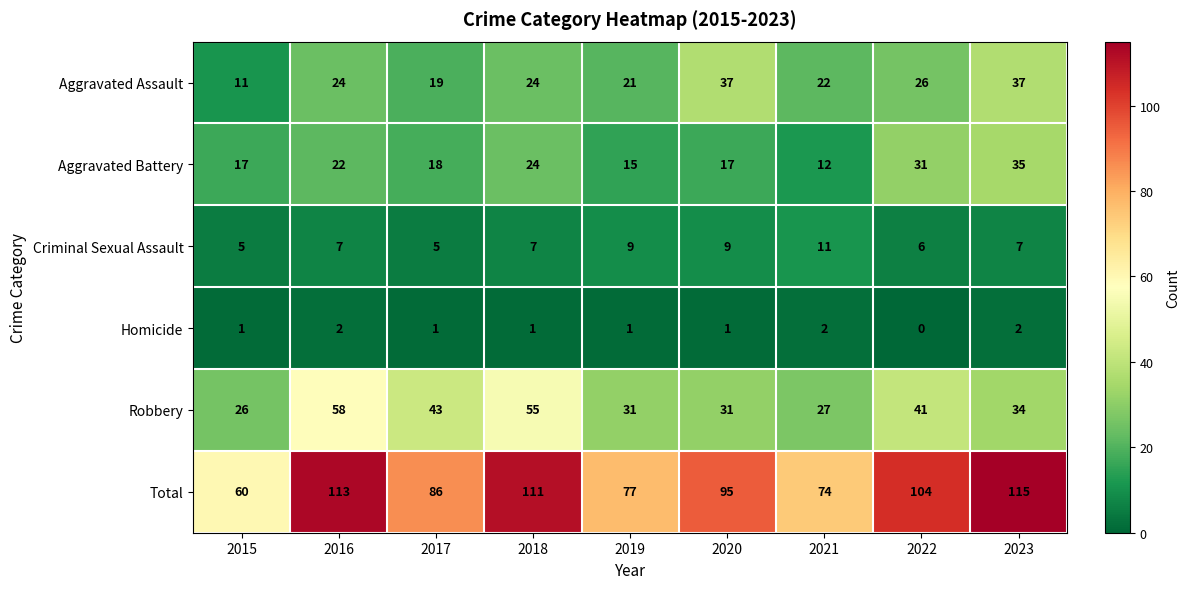

Where is Aggravated Battery nearest to the value 23?

2016